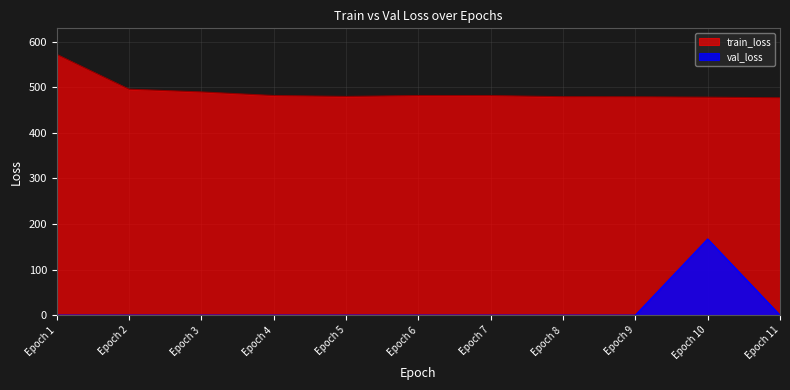

At which category does the chart reach its peak across all series?

Epoch 1